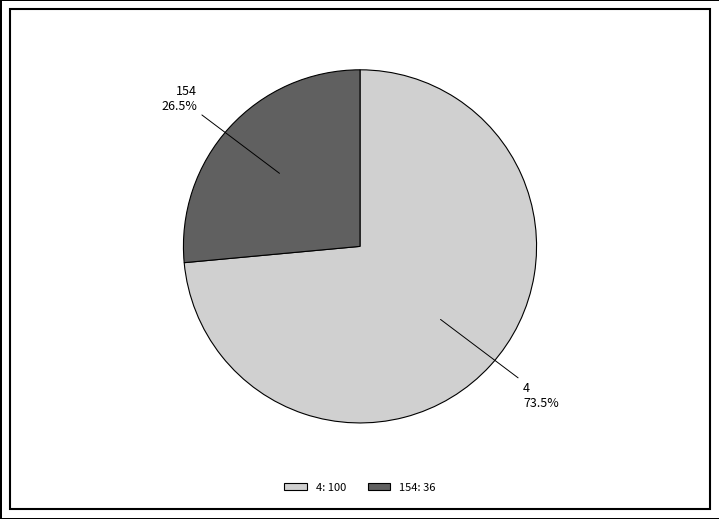

What is the largest slice in the pie chart?

4